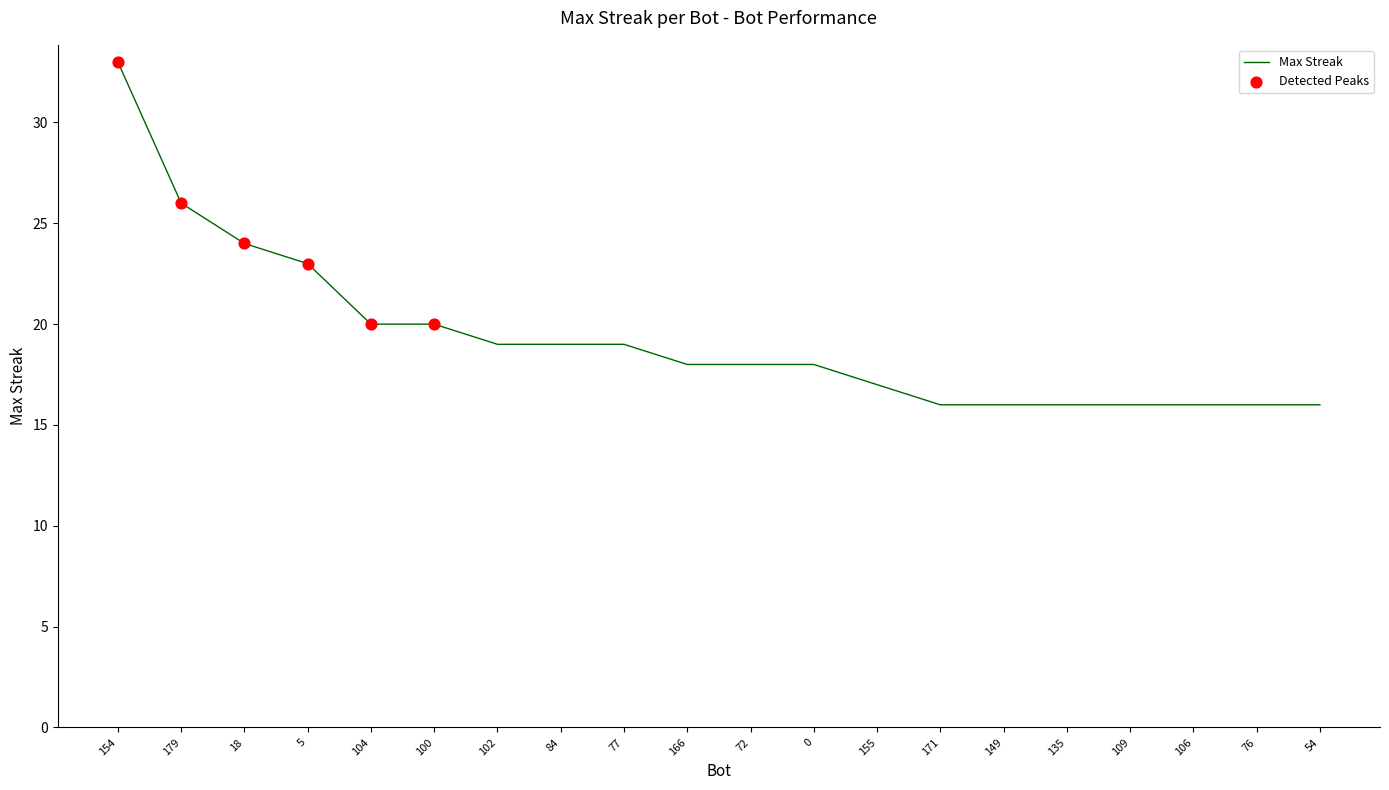

Approximately how many times larger is the value at 0 compared to 77?

0.9